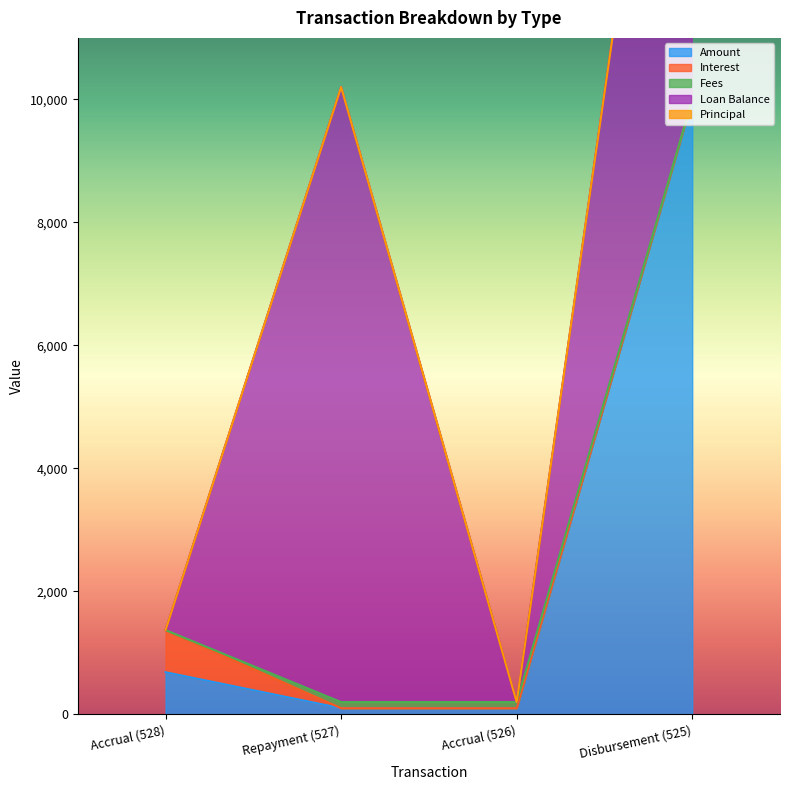

True or false: Loan Balance has a value of 6048.6 at Disbursement (525).

False